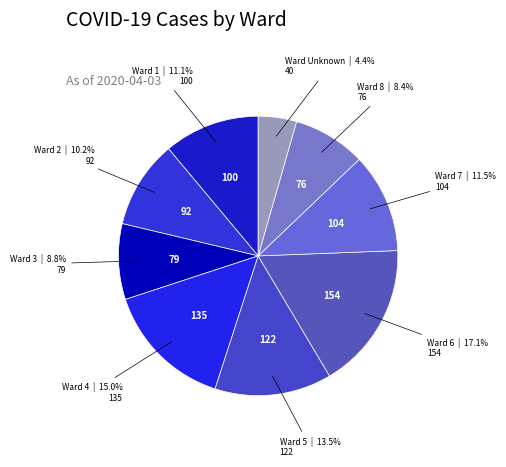

To the nearest percent, what is the difference between the largest and smallest slice percentages?

13%